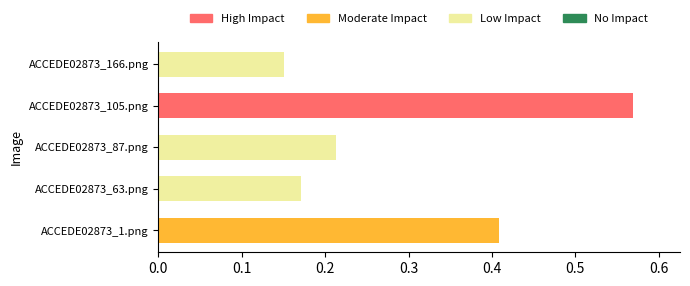

At which label is the value closest to 0?

ACCEDE02873_166.png